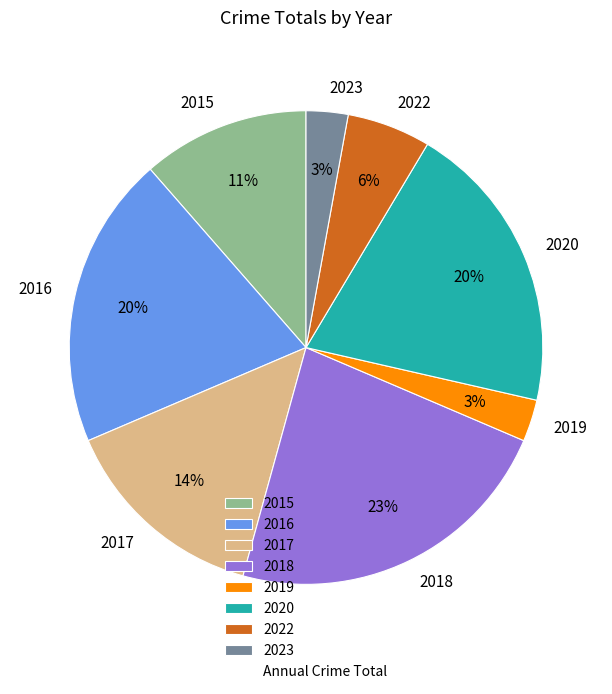

Which category has the biggest portion of the pie?

2018